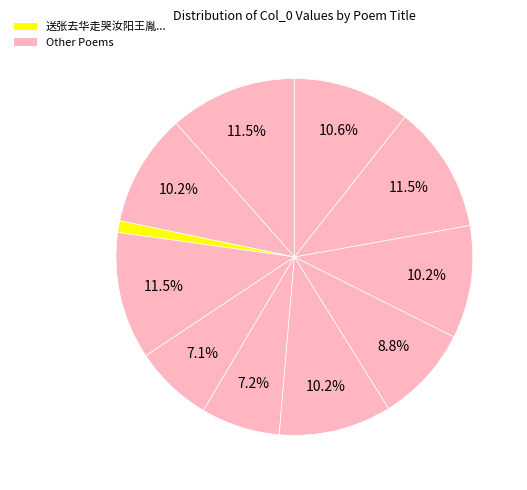

How many segments does this pie chart have?

11